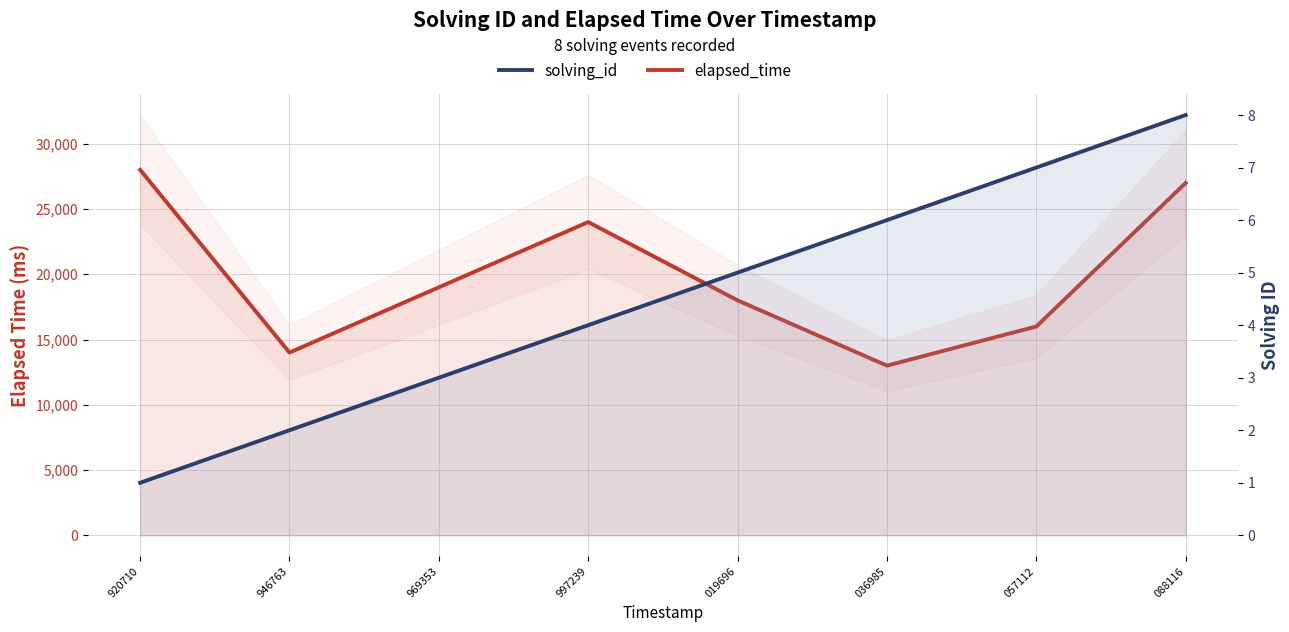

What is the difference between the maximum and minimum values in the solving_id series?

7